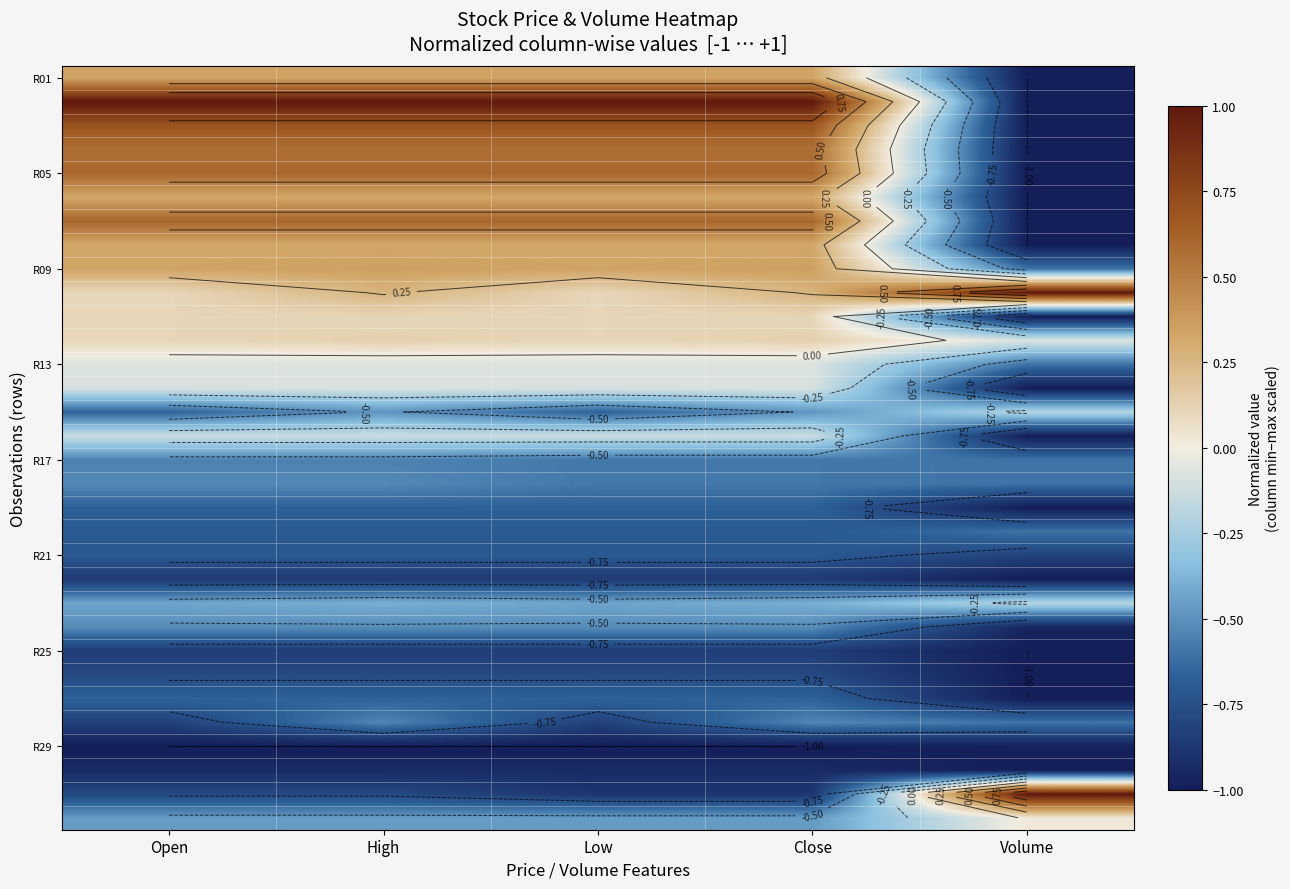

What is the total value across all series at Close?

-6.6